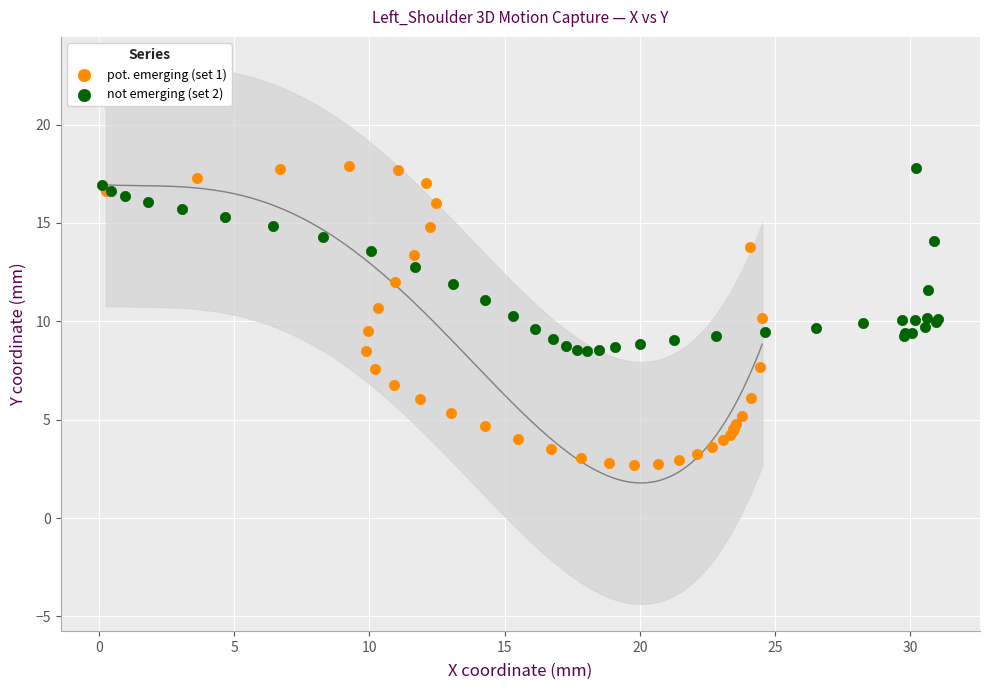

Which series contains the lowest Y value?

pot. emerging (set 1)